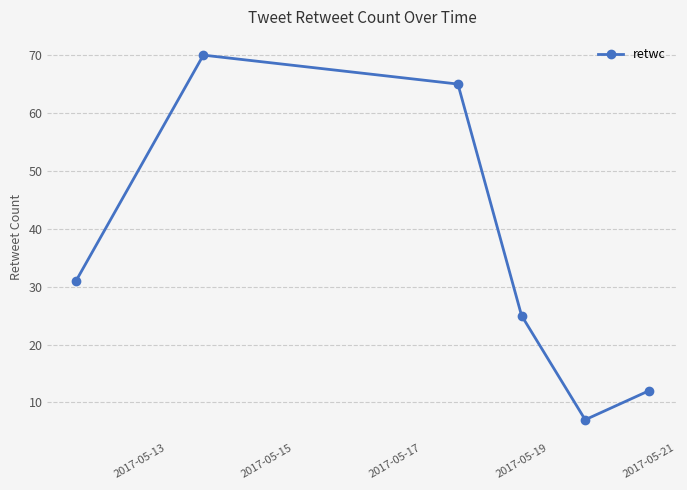

What is the sum of all values?

210